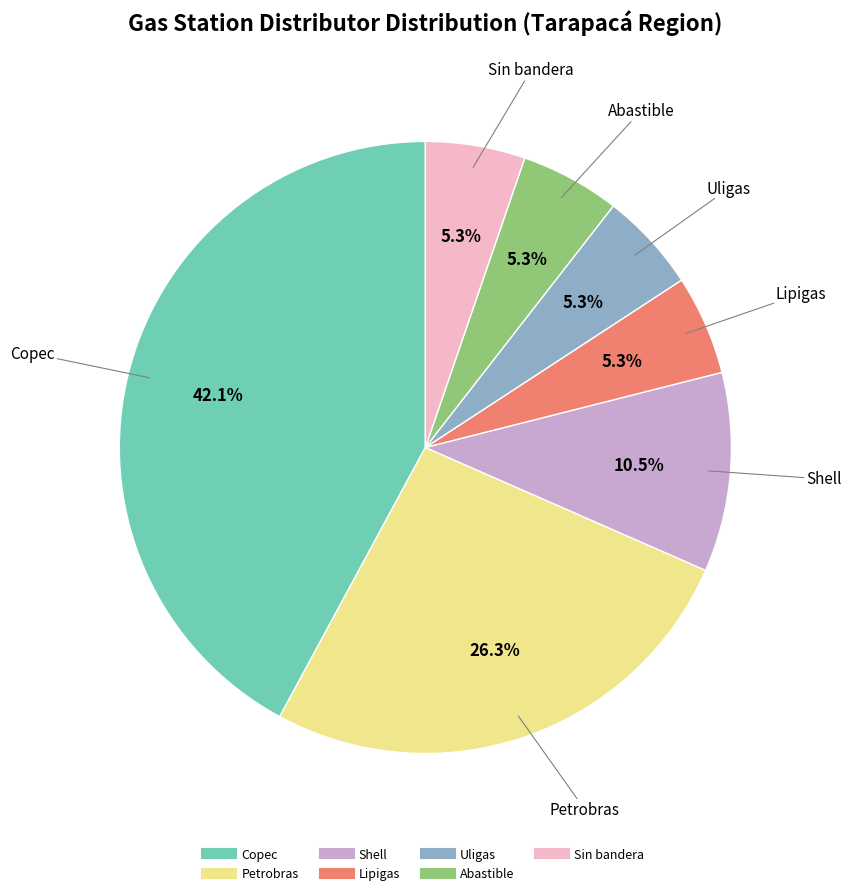

How many segments does this pie chart have?

7